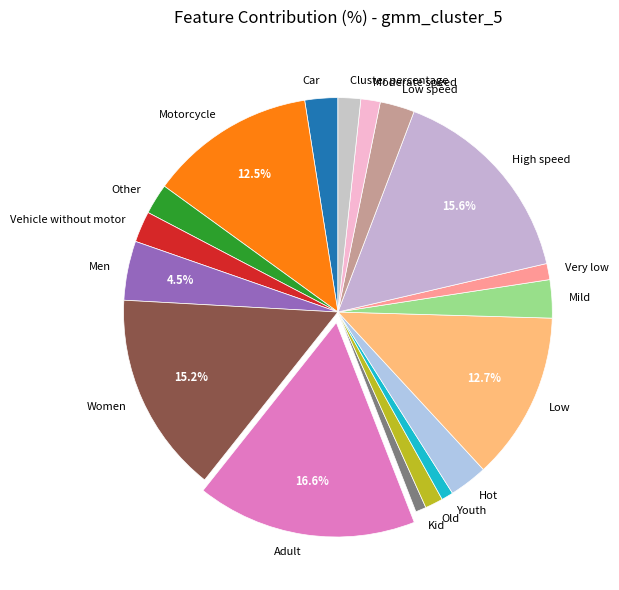

Is there a majority slice in this chart?

No